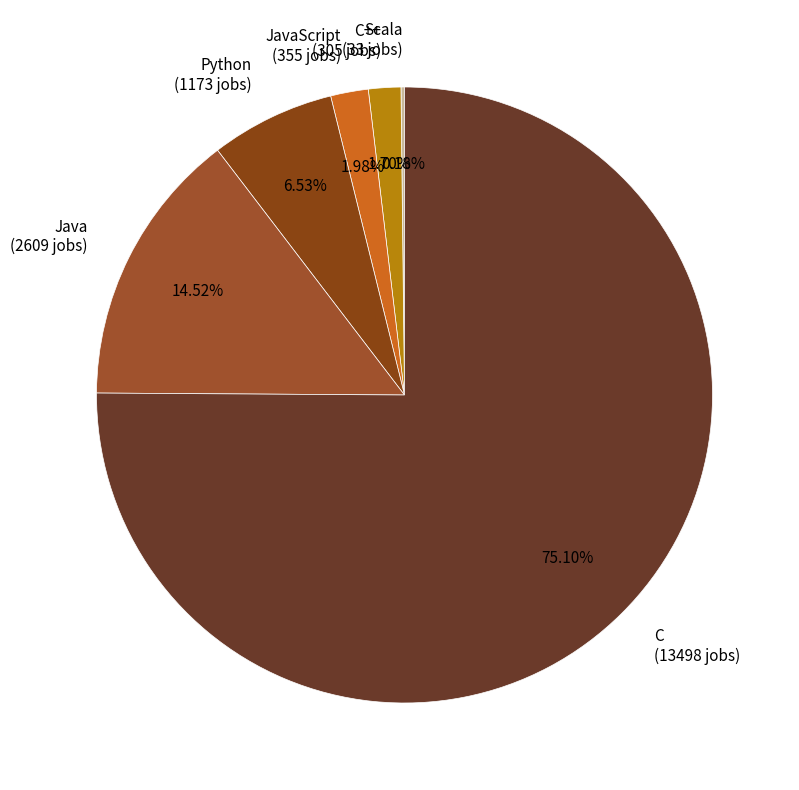

Which category accounts for the majority?

C (13498 jobs)